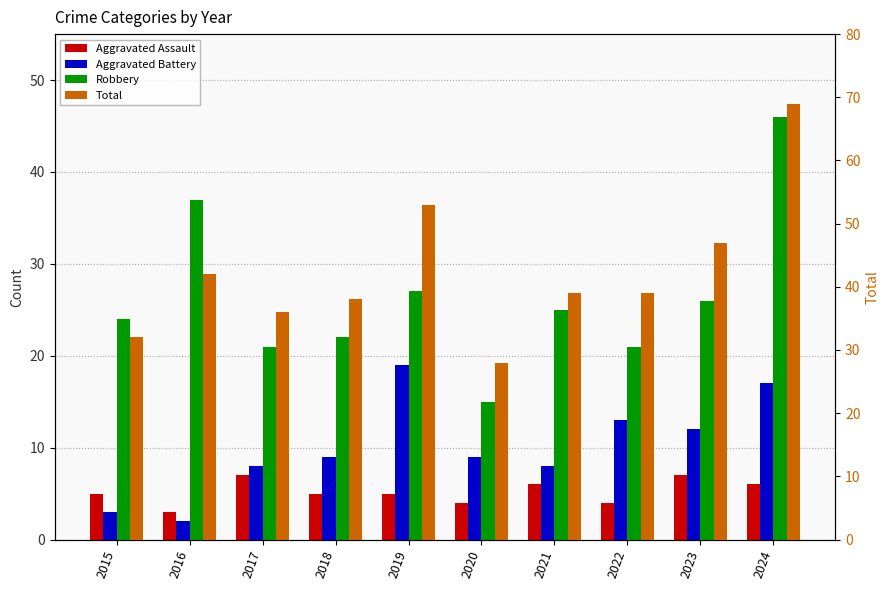

List the labels in order of Aggravated Battery value, smallest first.

2016, 2015, 2017, 2021, 2018, 2020, 2023, 2022, 2024, 2019